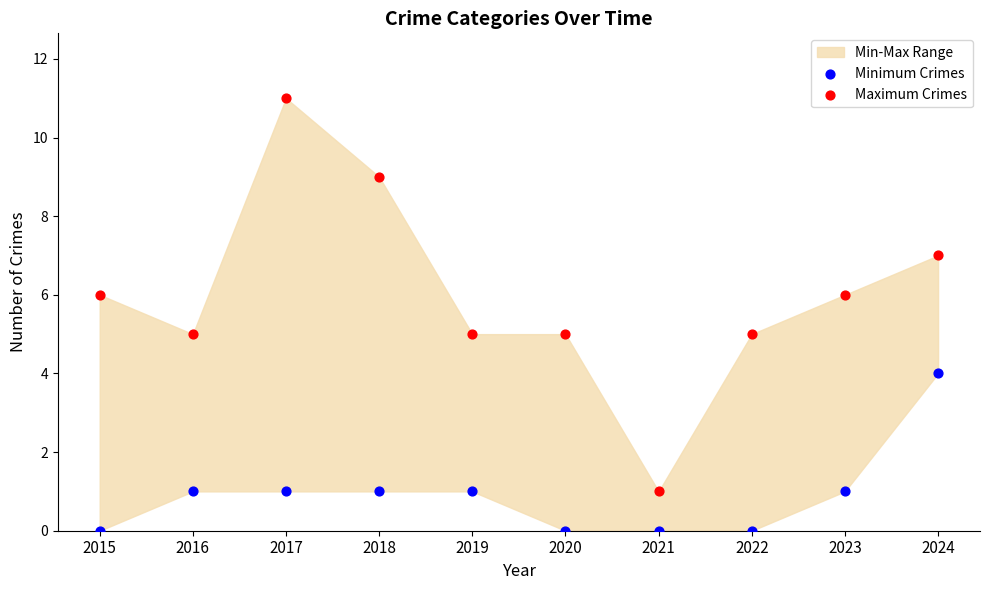

Which series reaches the maximum Y coordinate?

Maximum Crimes